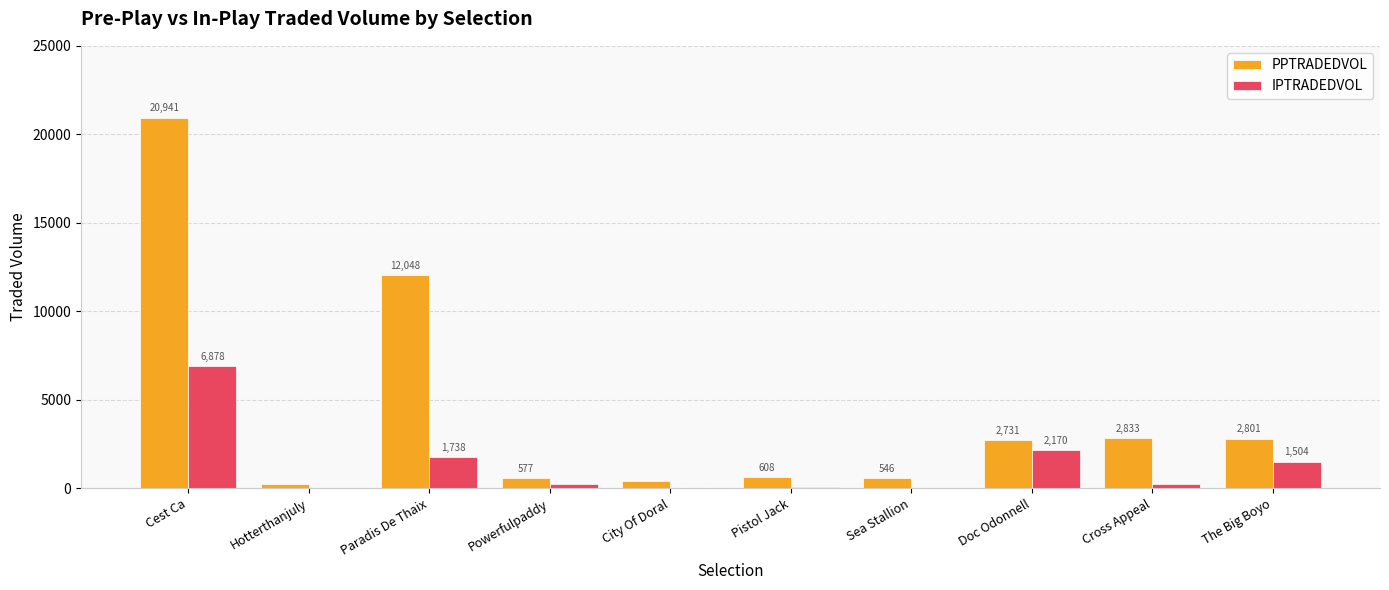

Are the bars grouped side by side (vs. stacked)?

Yes